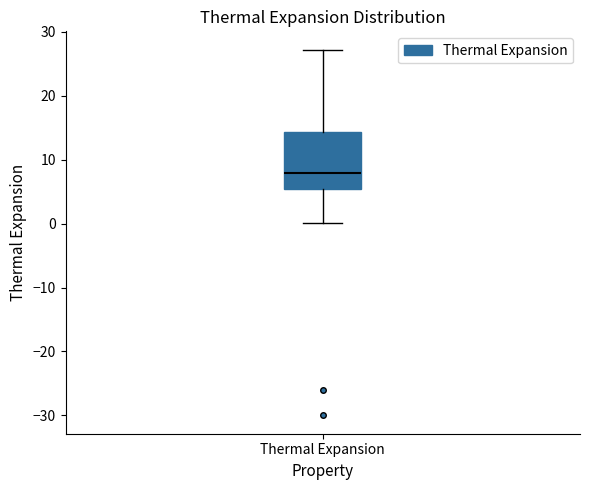

Read this box plot against the y-axis: the position of the median line, the range covered by the box, and the ends of both whiskers. The values are not printed on the chart, so give them approximately, as read against the axis.

median 8, box 5 to 14, whiskers 0 to 27